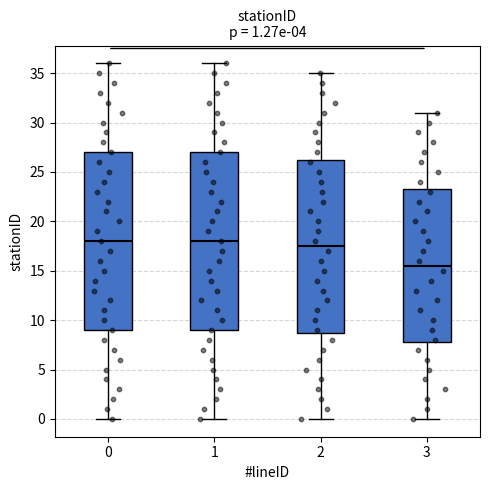

Which box's median line is the lowest?

3